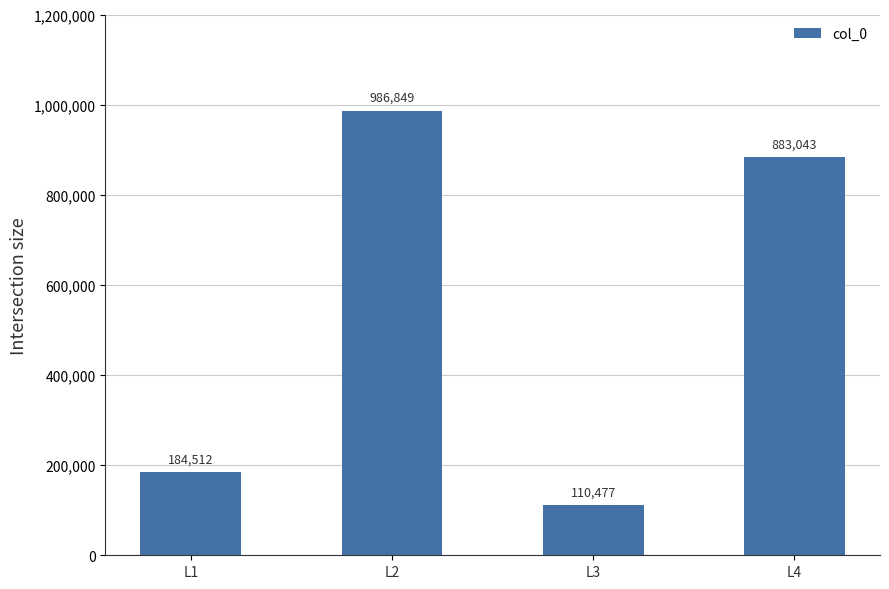

Between L2 and L3, which is larger?

L2